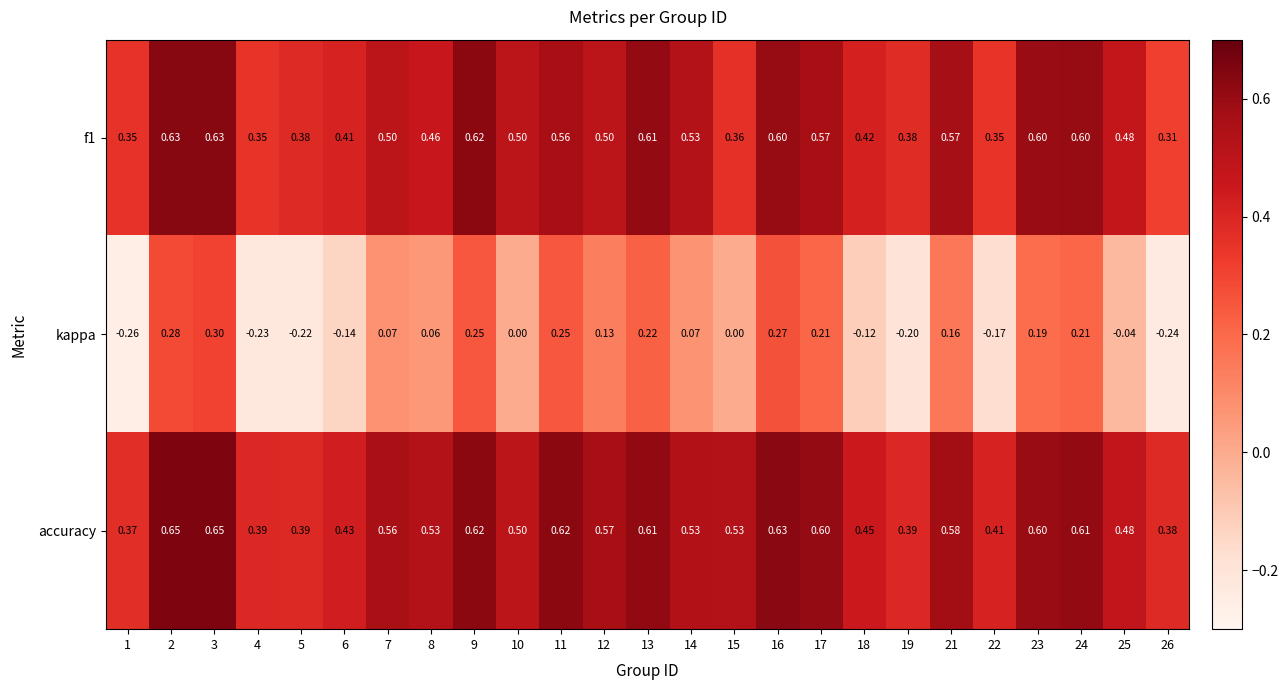

Which series has the largest total across all categories?

accuracy